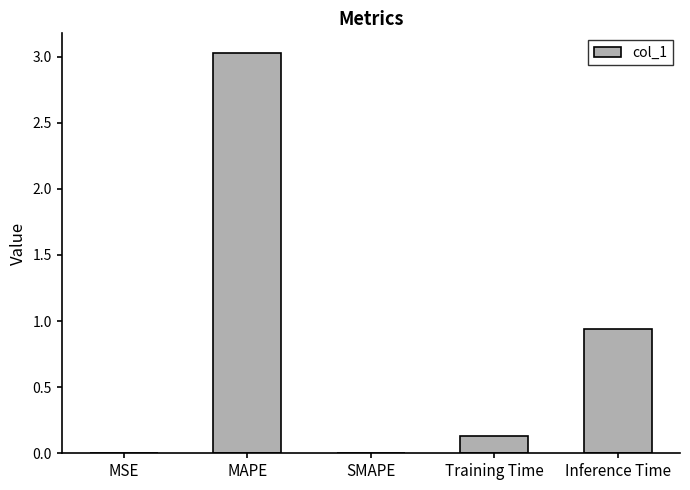

Between Inference Time and SMAPE, which is larger?

Inference Time